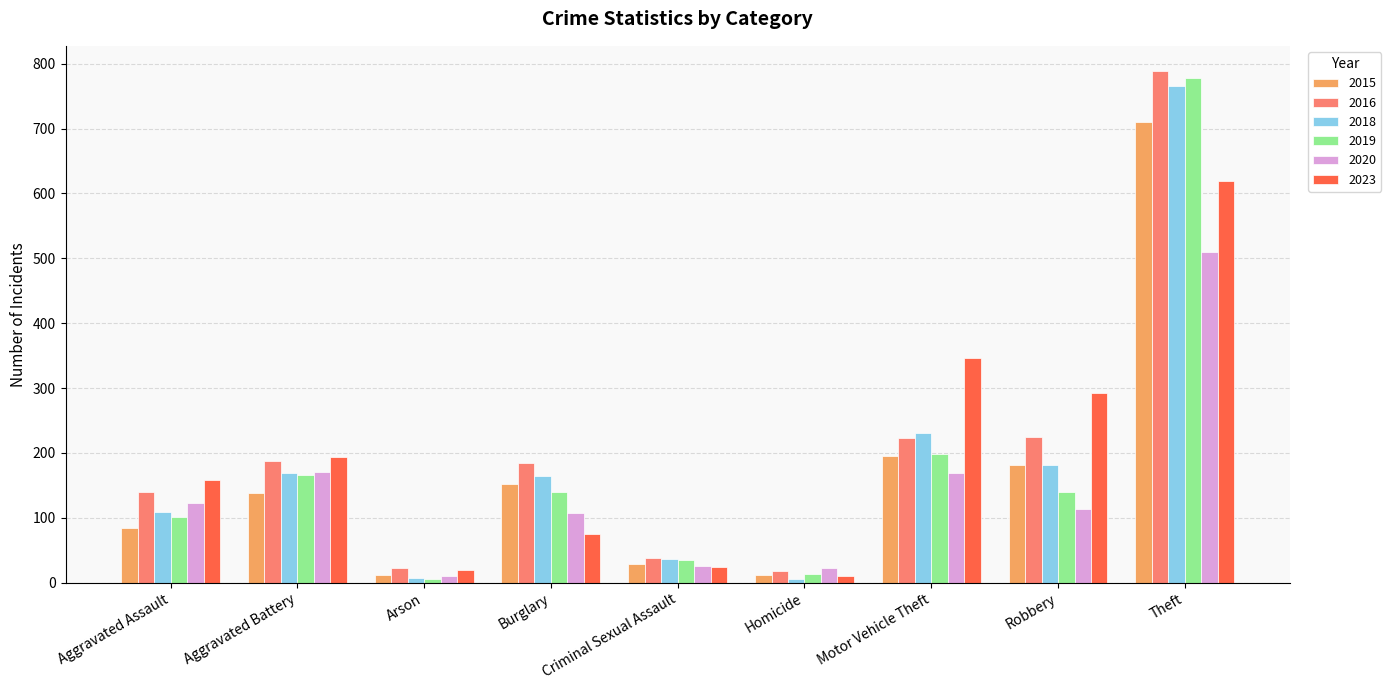

At Burglary, list the series in order from largest to smallest.

2016, 2018, 2015, 2019, 2020, 2023